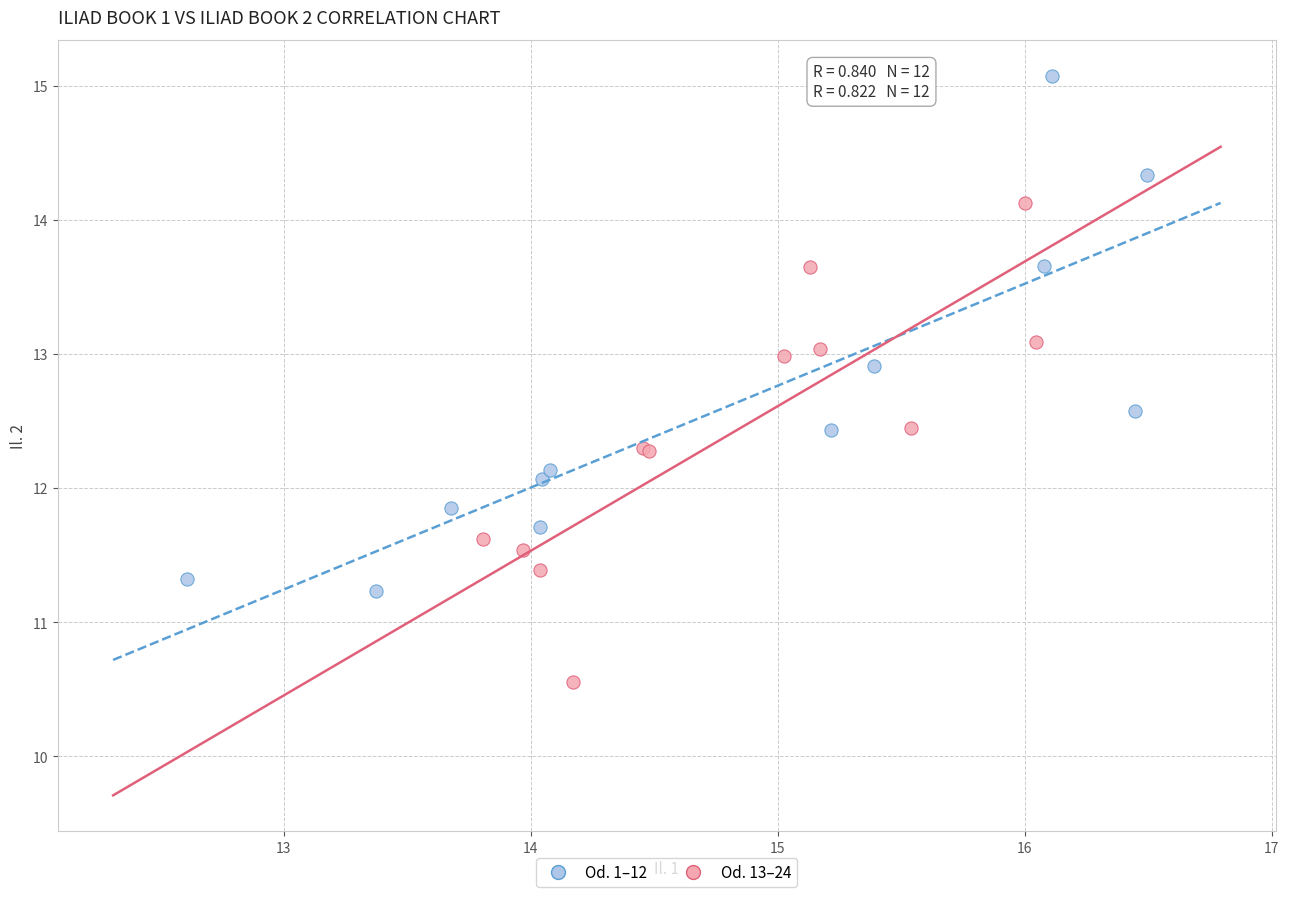

Which series contains the lowest Y value?

Od. 13–24